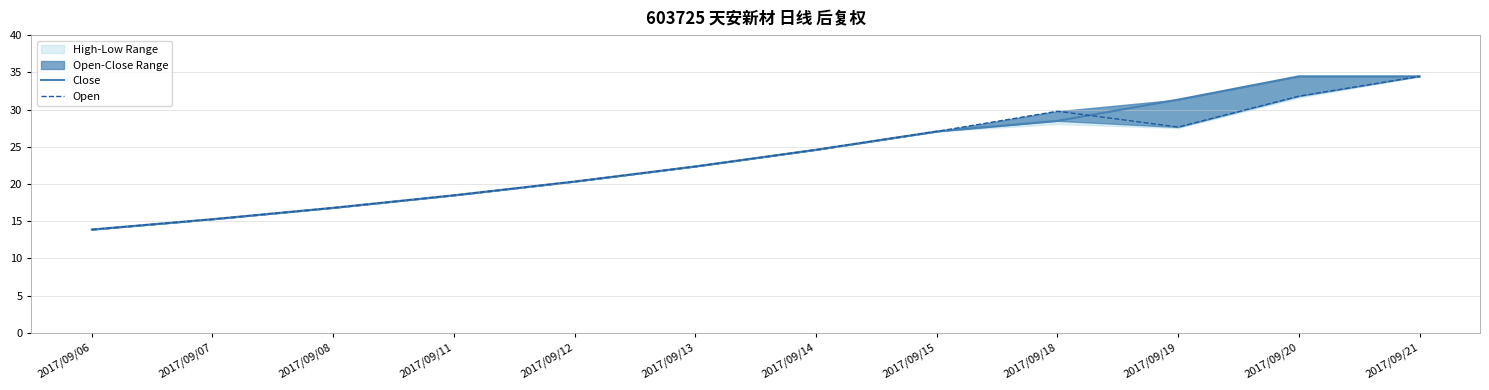

What is the total value across all series at 2017/09/19?

59.0